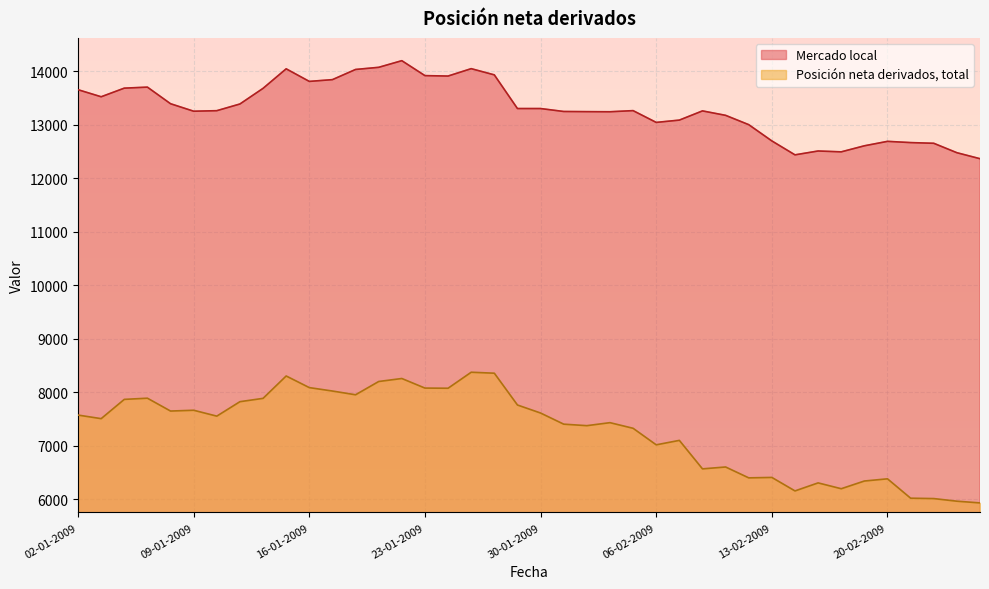

What is the difference between the highest and lowest values at 20-01-2009?

6077